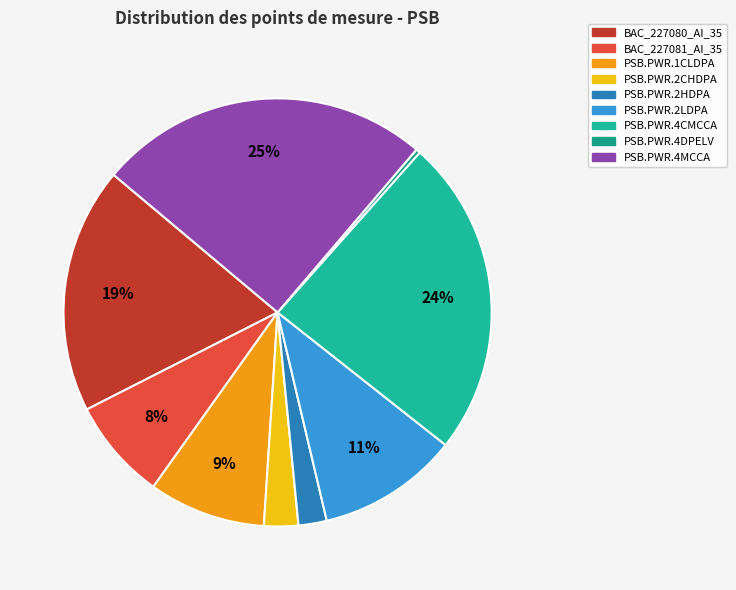

Which category has the smallest portion of the pie?

PSB.PWR.4DPELV